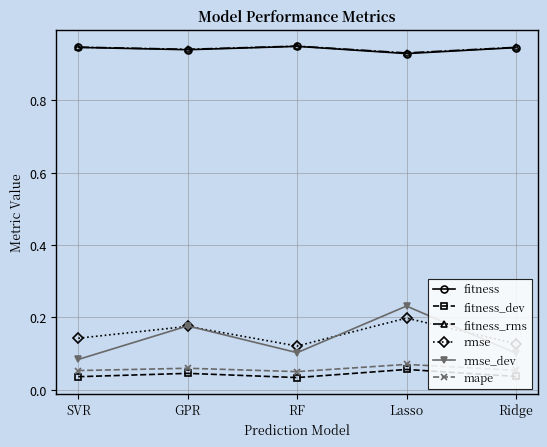

Does the chart have visible grid lines?

Yes